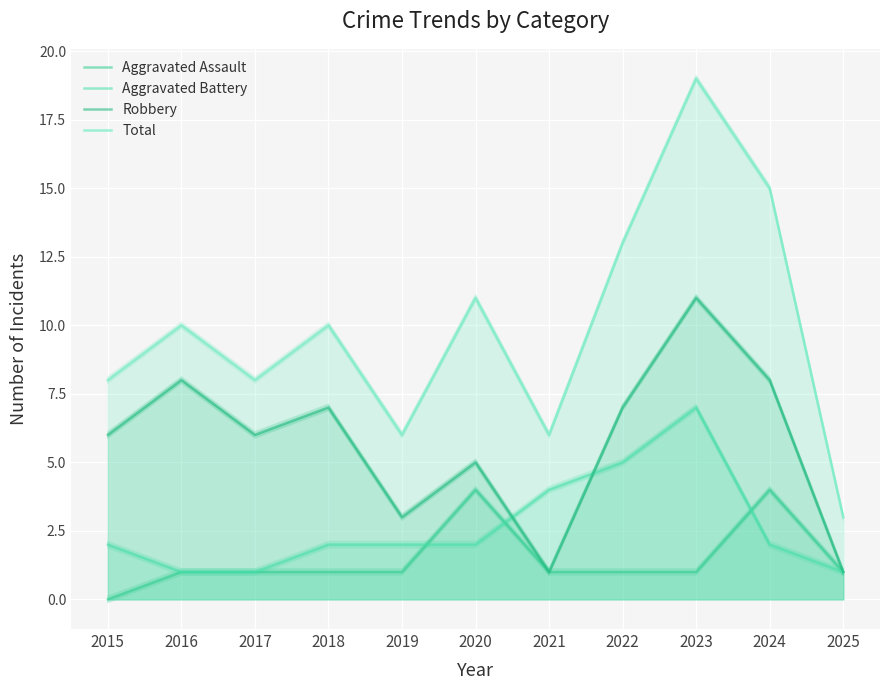

What is the value of the Aggravated Battery point at the 2nd from the left?

1